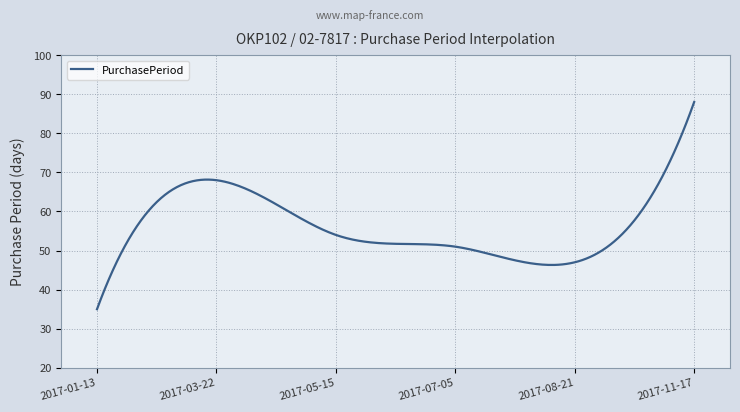

What is the difference between the maximum and minimum values?

53.0